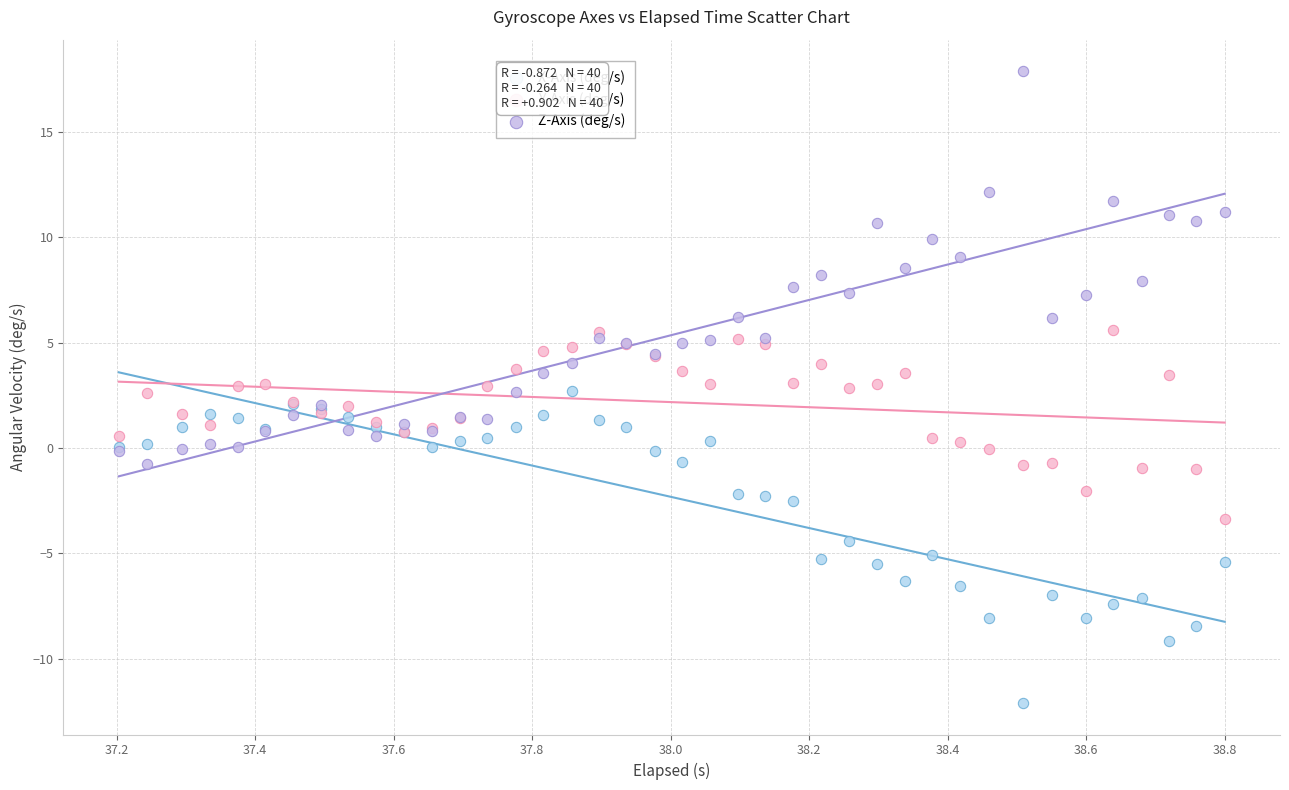

What is the X range (max minus min) for the scatter plot?

1.6